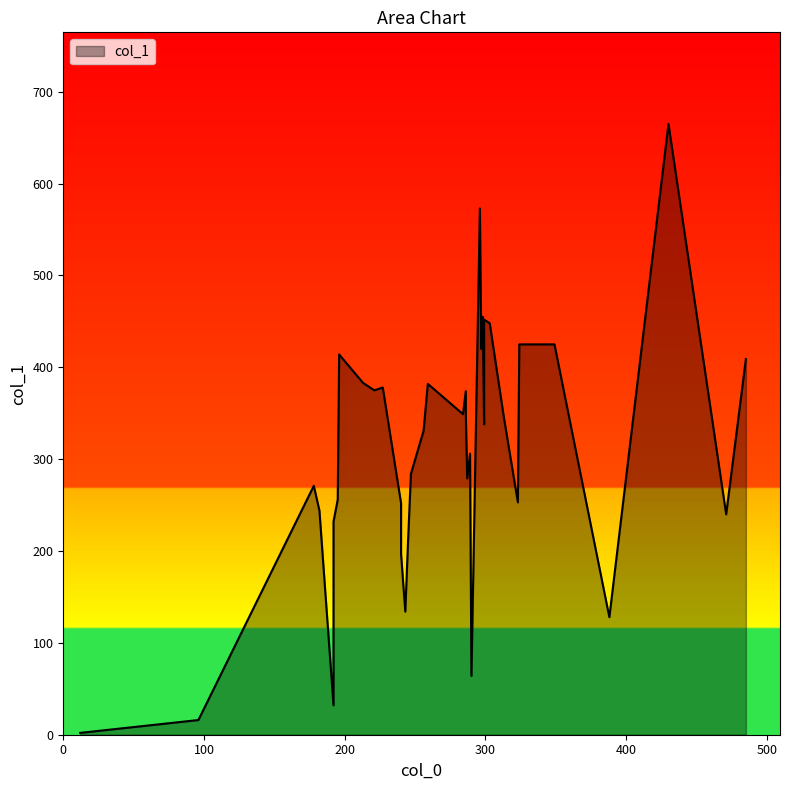

What is the sum of all col_0 values?

10303